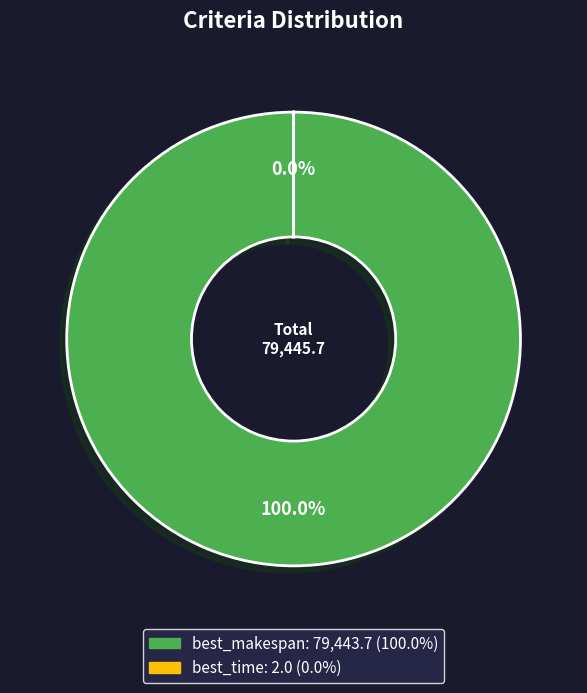

Is it true that best_time is 1% of the pie?

False